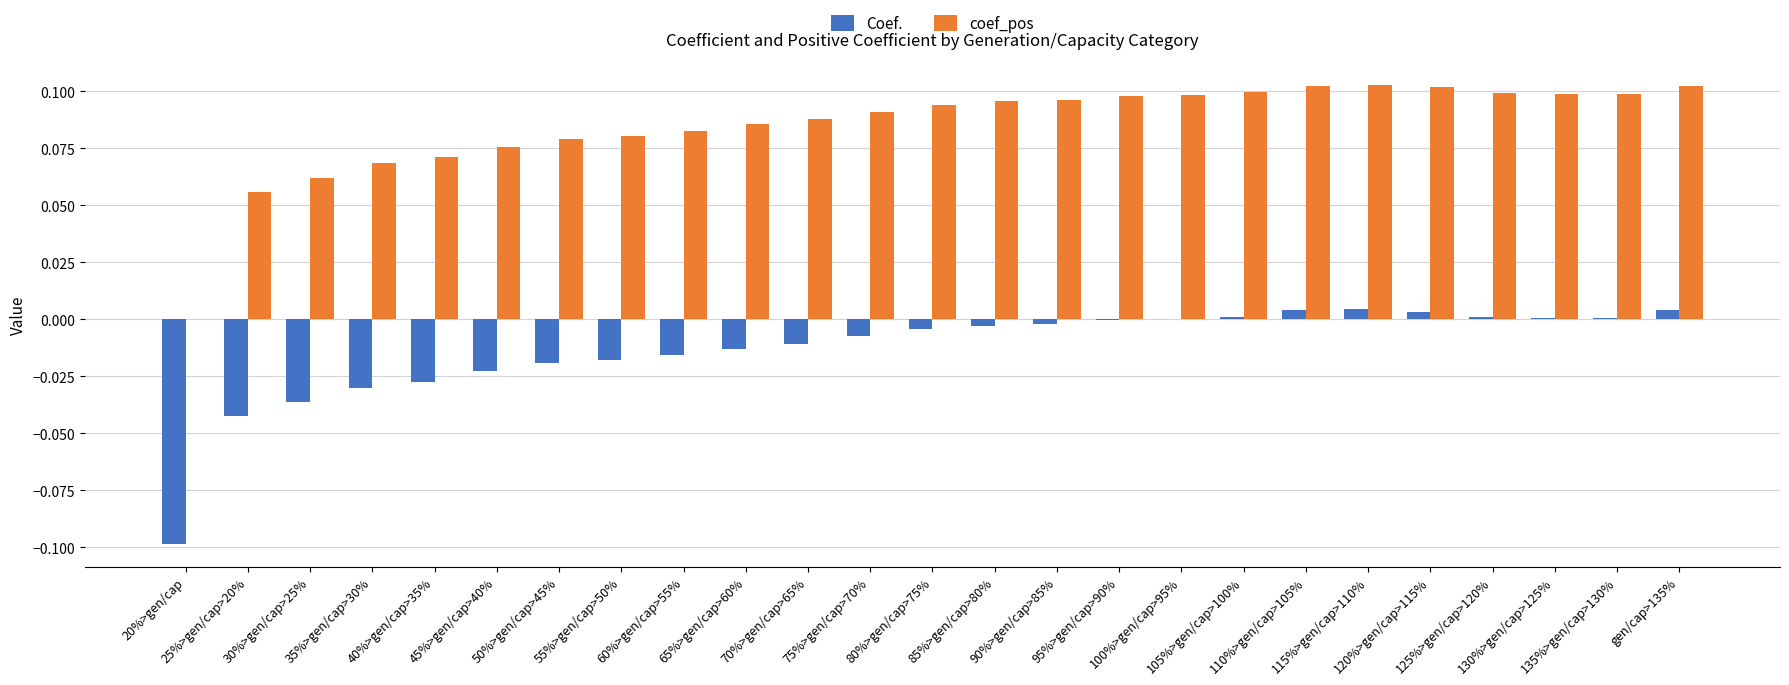

Which series has the largest total across all categories?

coef_pos